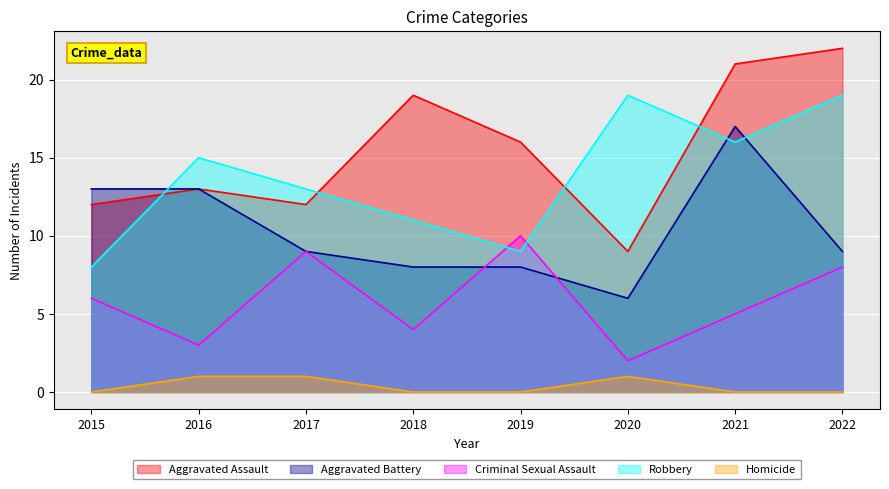

How many distinct data groups are displayed?

5